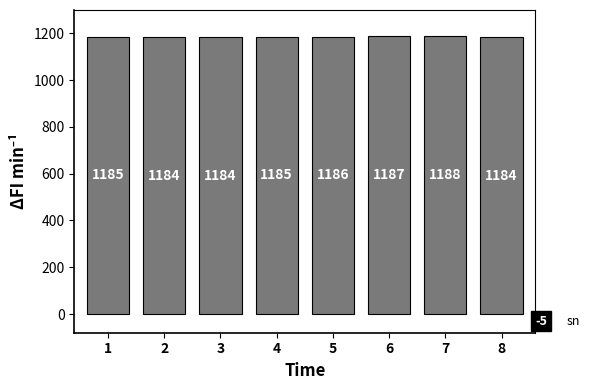

What is the difference between the maximum and minimum values?

4